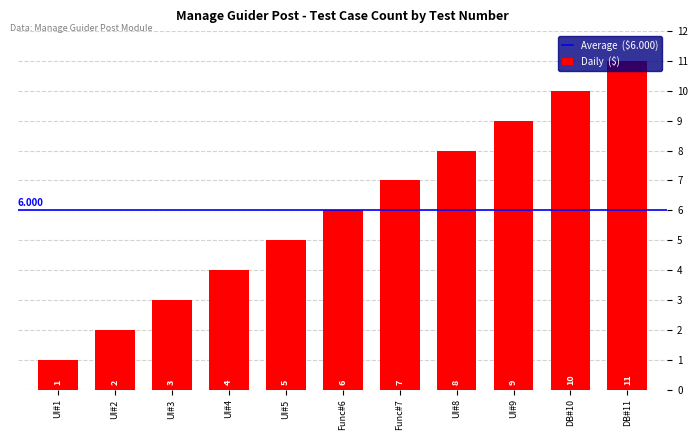

Reading right to left, extract all data points from this chart.

DB#11=11	DB#10=10	UI#9=9	UI#8=8	Func#7=7	Func#6=6	UI#5=5	UI#4=4	UI#3=3	UI#2=2	UI#1=1